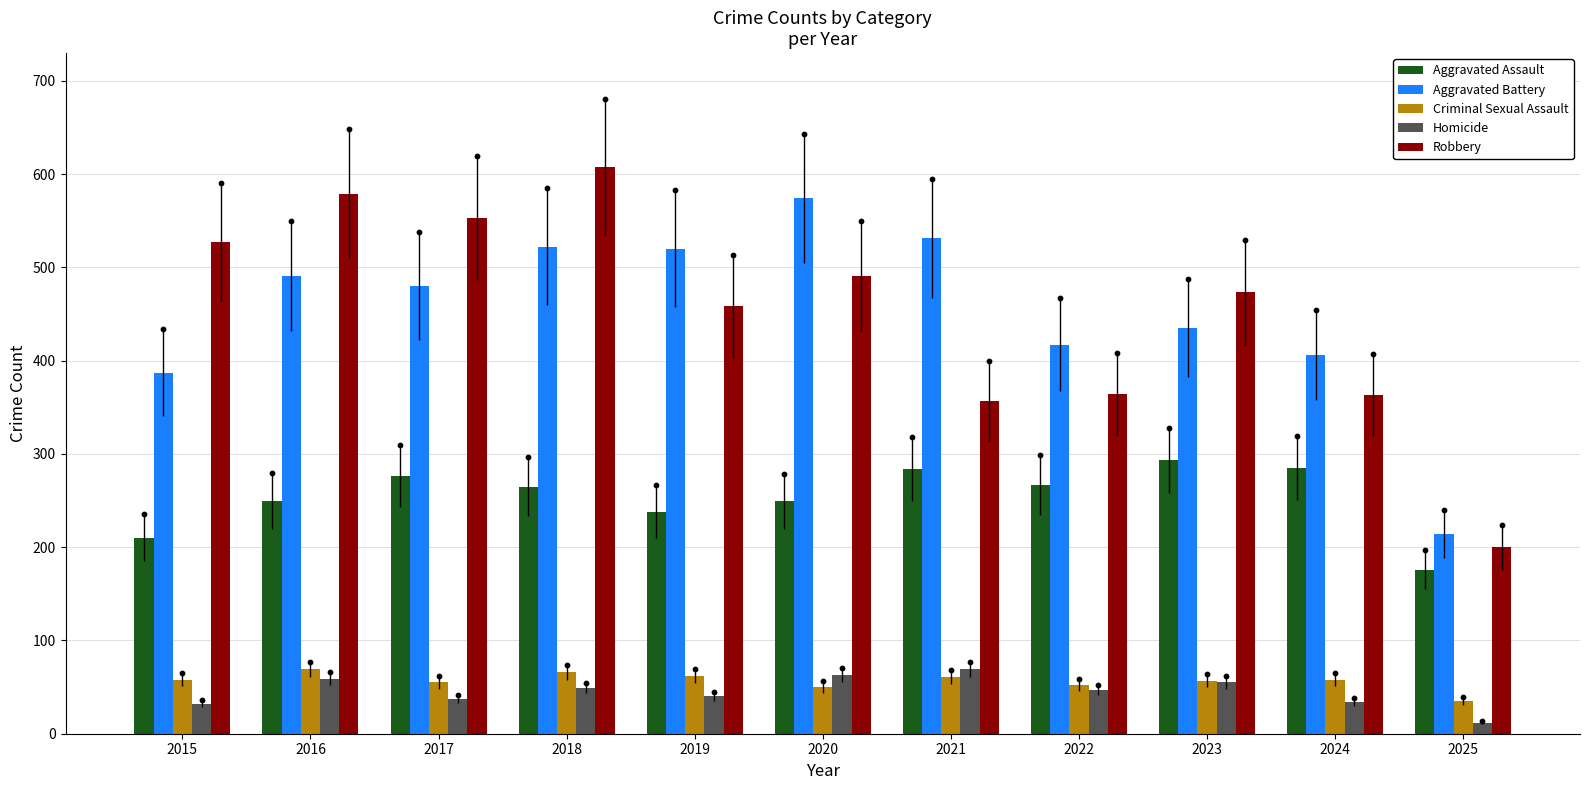

At which category is the sum across all series the highest?

2018